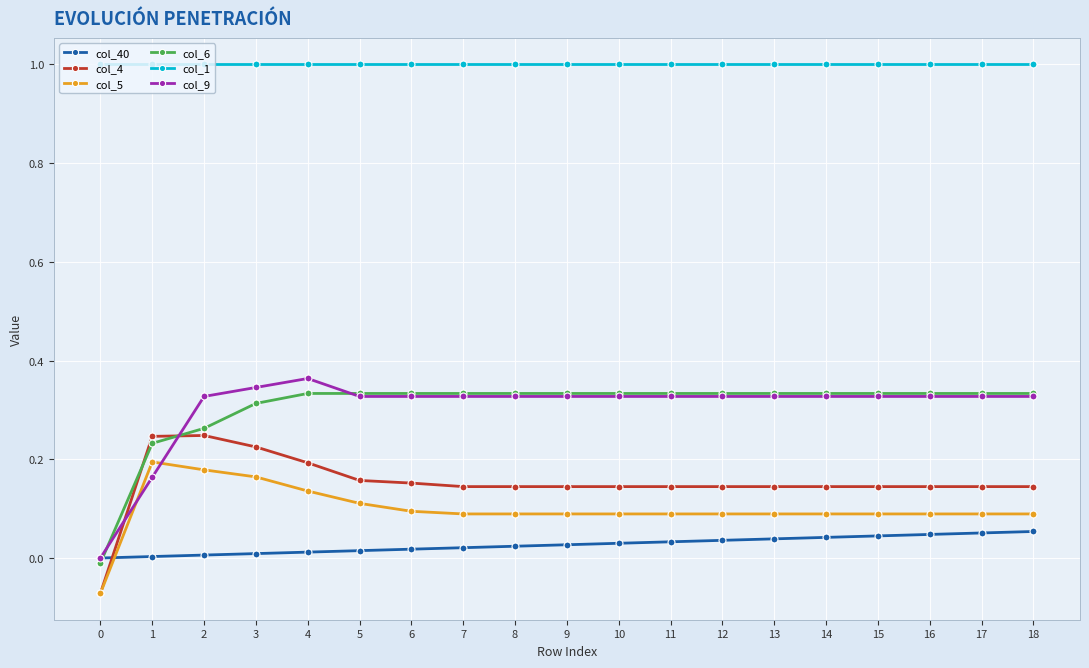

True or false: col_4 has more than 0 points higher than both neighbors.

True